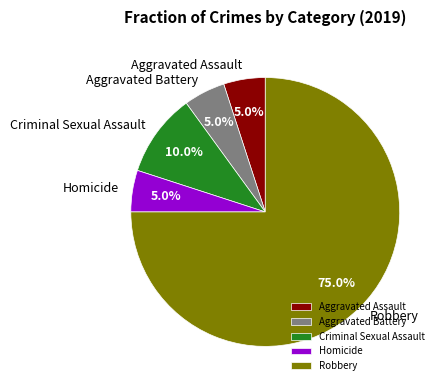

What is the largest slice in the pie chart?

Robbery